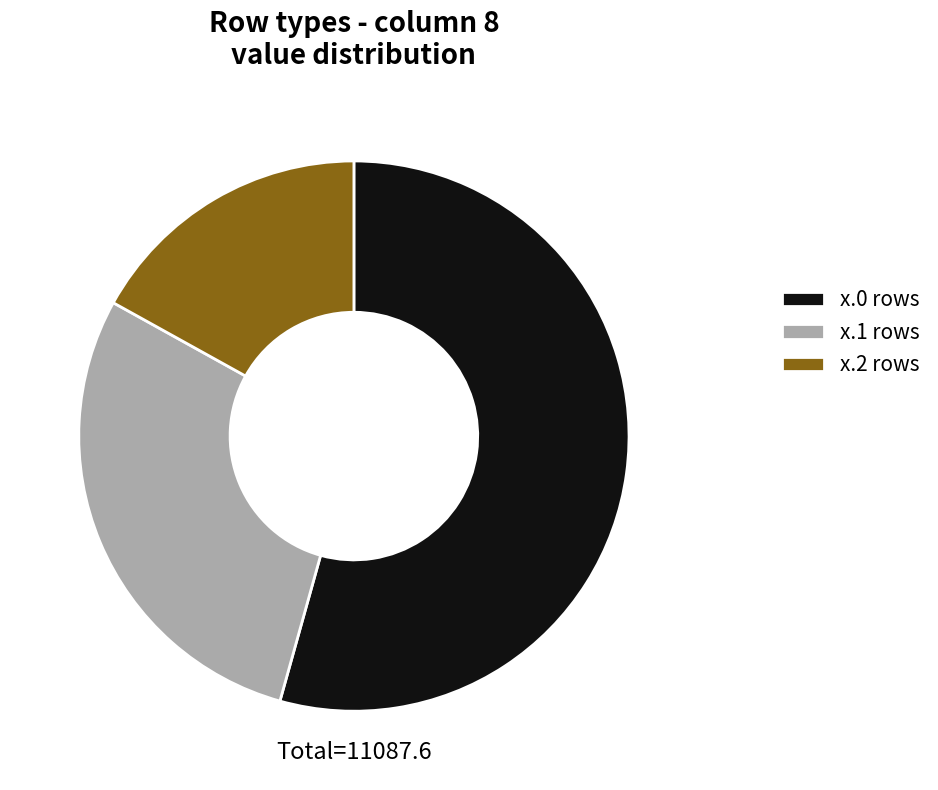

Combined, do x.1 rows and x.0 rows account for over 50%?

Yes